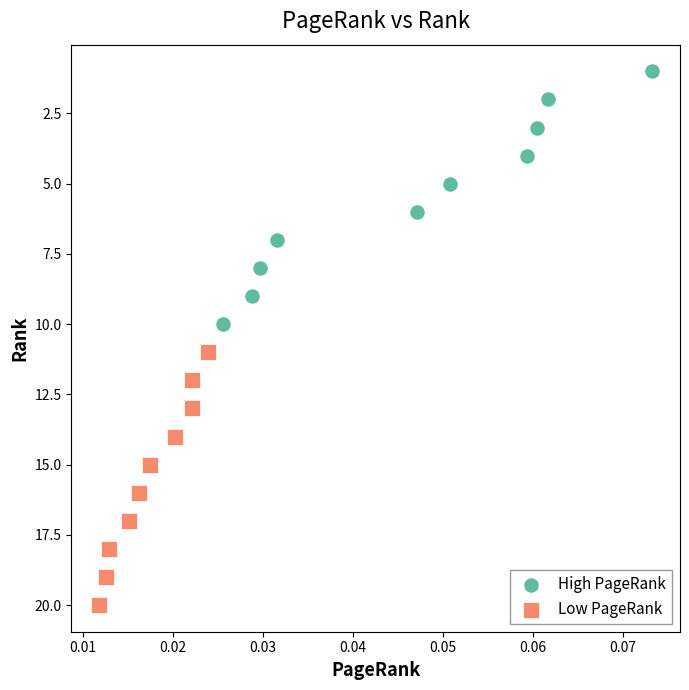

Which series contains the lowest Y value?

High PageRank